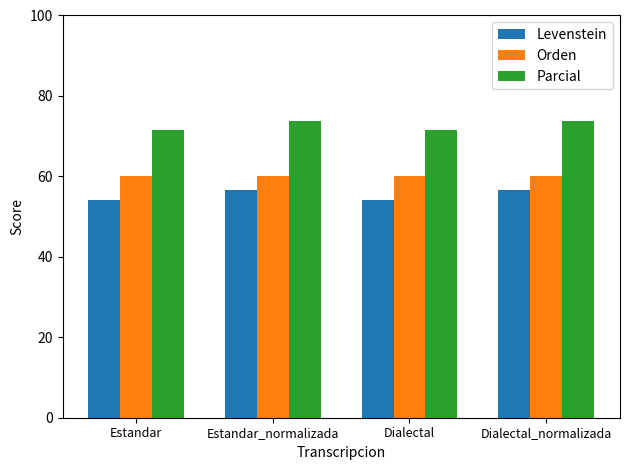

What is the maximum value for Orden?

60.0